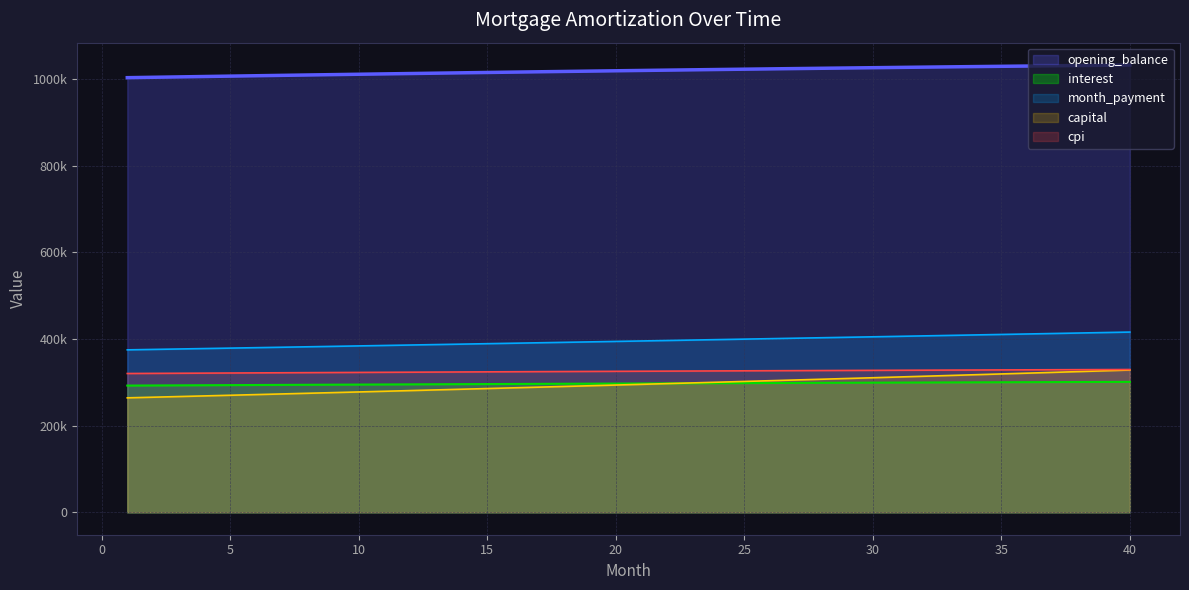

True or false: opening_balance and interest intersect in this chart.

False